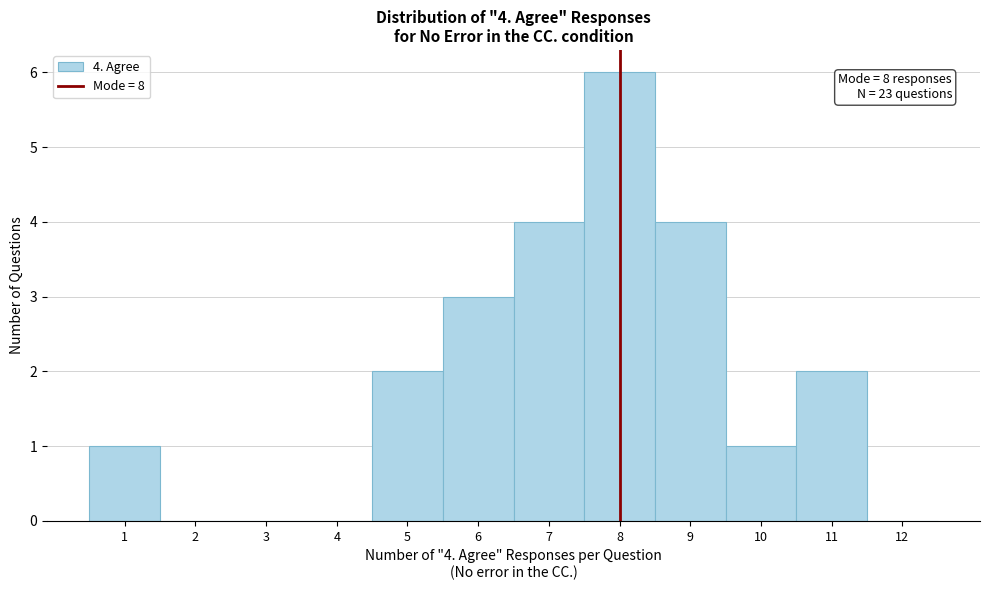

Over which range of the x-axis is the bar tallest?

7.5 to 8.5